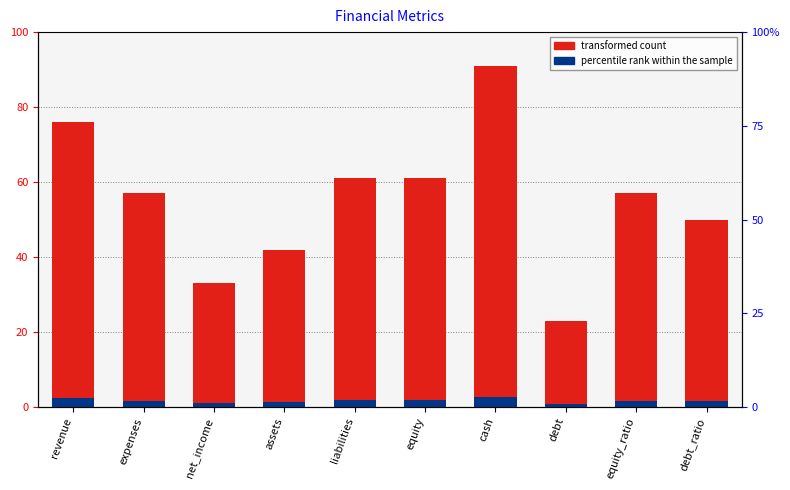

Reading right to left, extract all data points from this chart.

transformed count: debt_ratio=50.0	equity_ratio=57.0	debt=23.0	cash=91.0	equity=61.0	liabilities=61.0	assets=42.0	net_income=33.0	expenses=57.0	revenue=76.0
percentile rank within the sample: debt_ratio=1.5	equity_ratio=1.7	debt=0.7	cash=2.7	equity=1.8	liabilities=1.8	assets=1.3	net_income=1.0	expenses=1.7	revenue=2.3